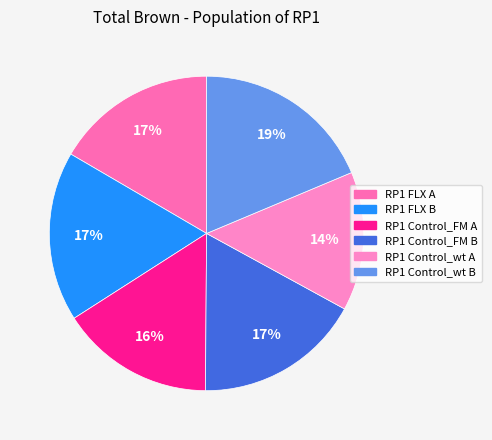

Does RP1 Control_wt B account for over 50% of the chart?

No